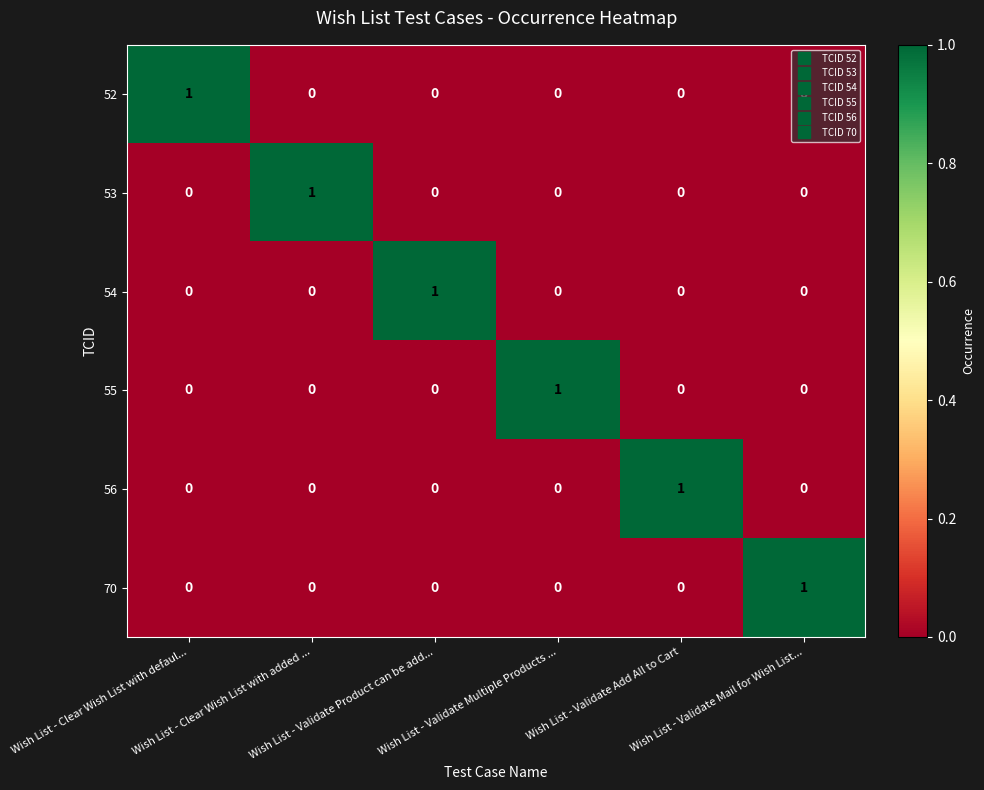

At how many categories does at least one series exceed 0?

6